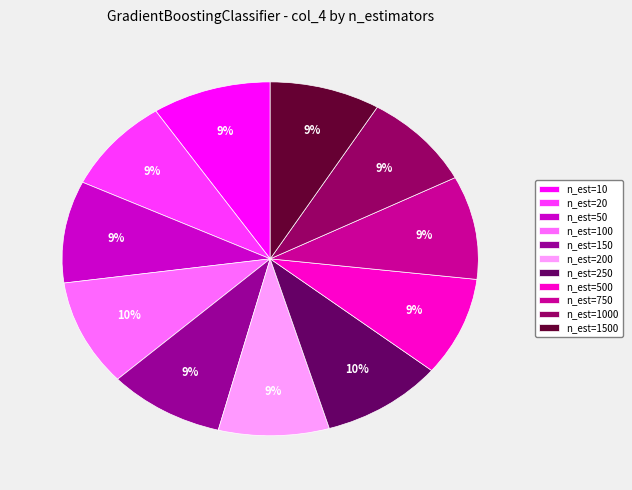

Count the number of slices in the pie.

11